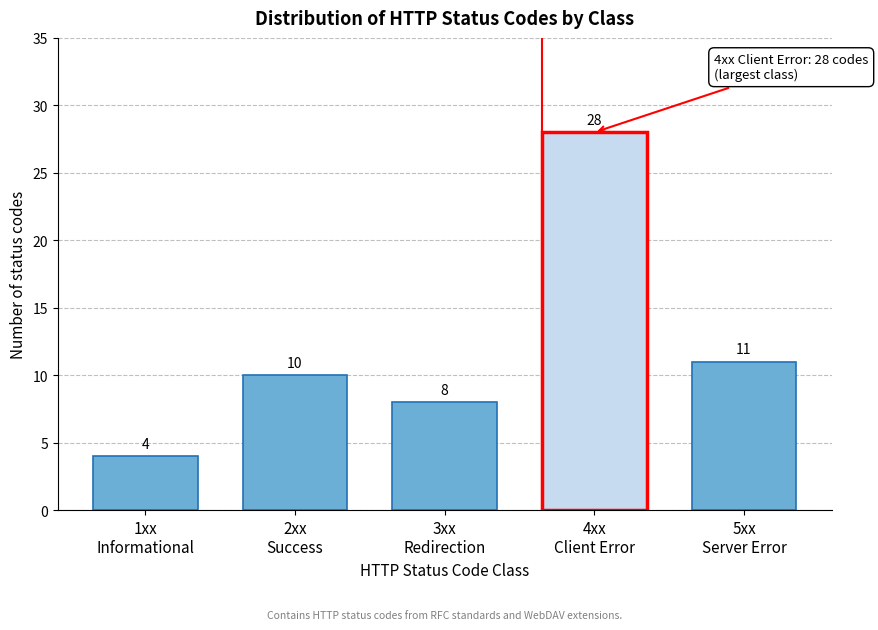

Reading left to right, what are all the values shown in this chart?

4	10	8	28	11